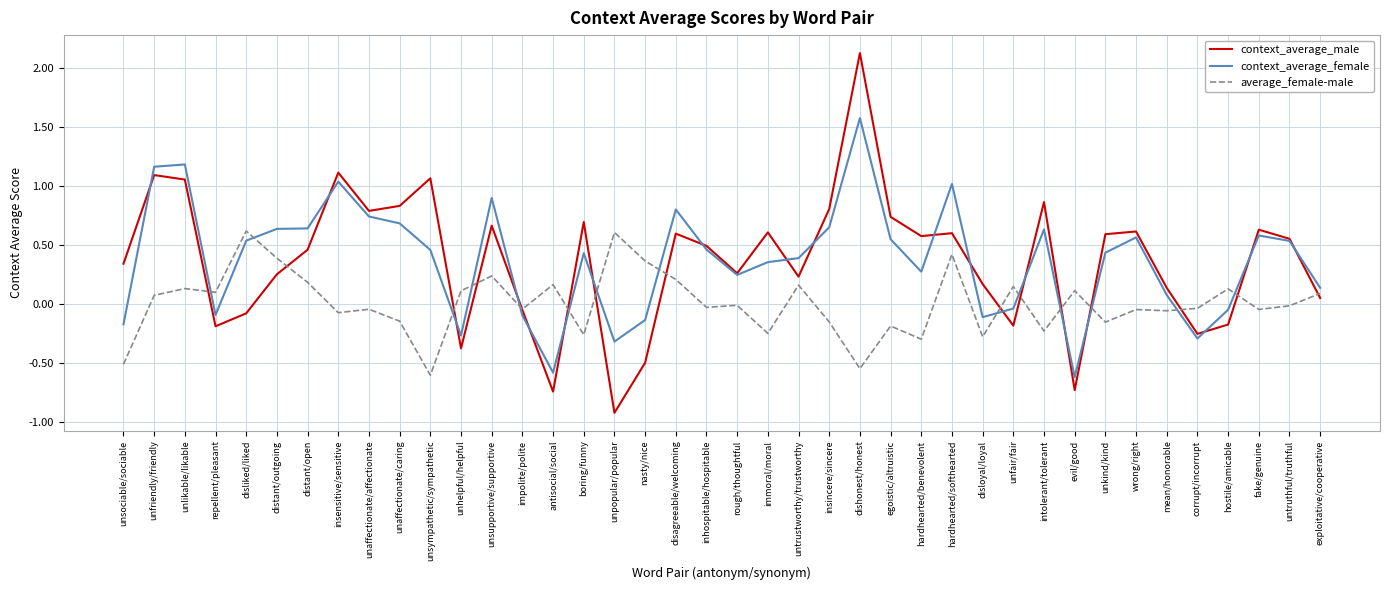

True or false: average_female-male and context_average_female intersect in this chart.

True